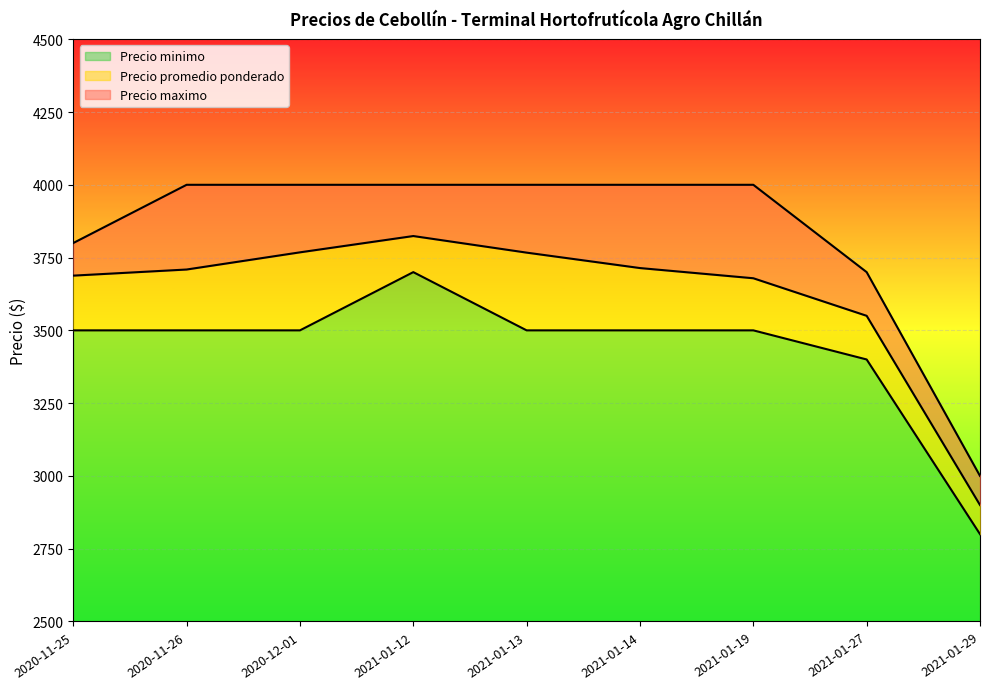

What is the label of the 7th point from the left?

2021-01-19